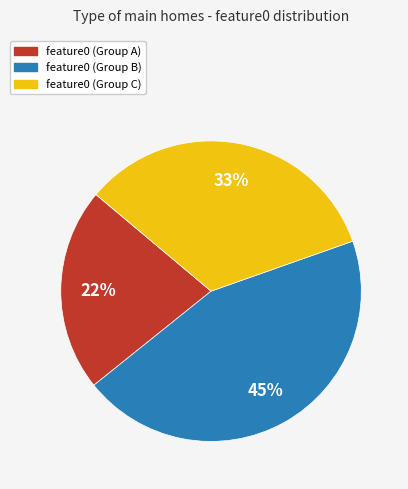

Does any single category account for the majority?

No